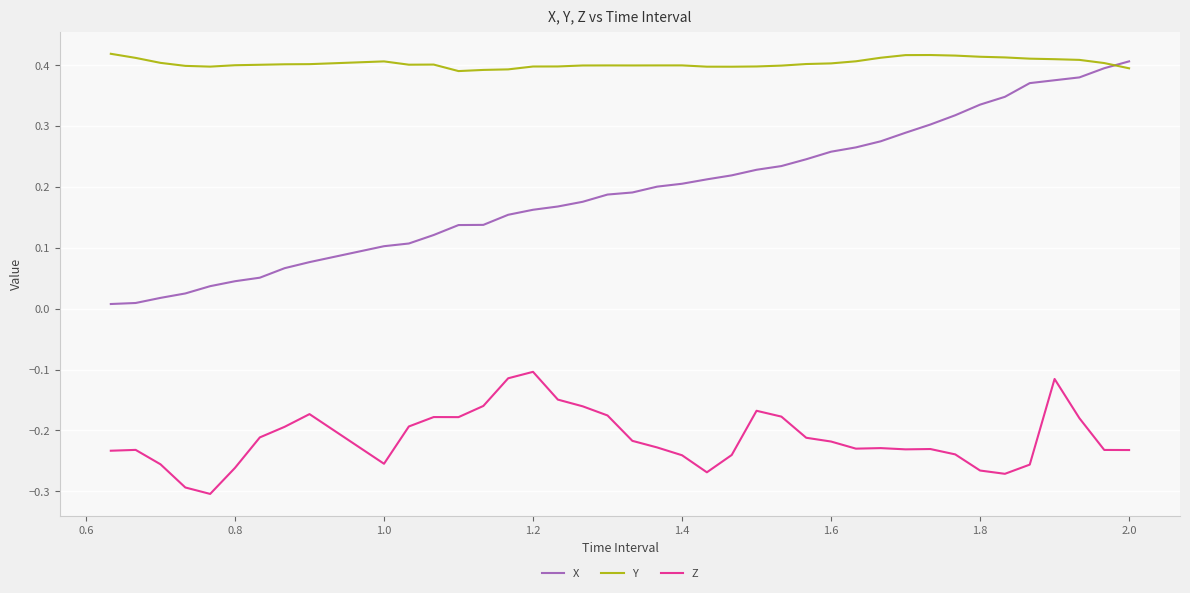

Which series has the largest total across all categories?

Y